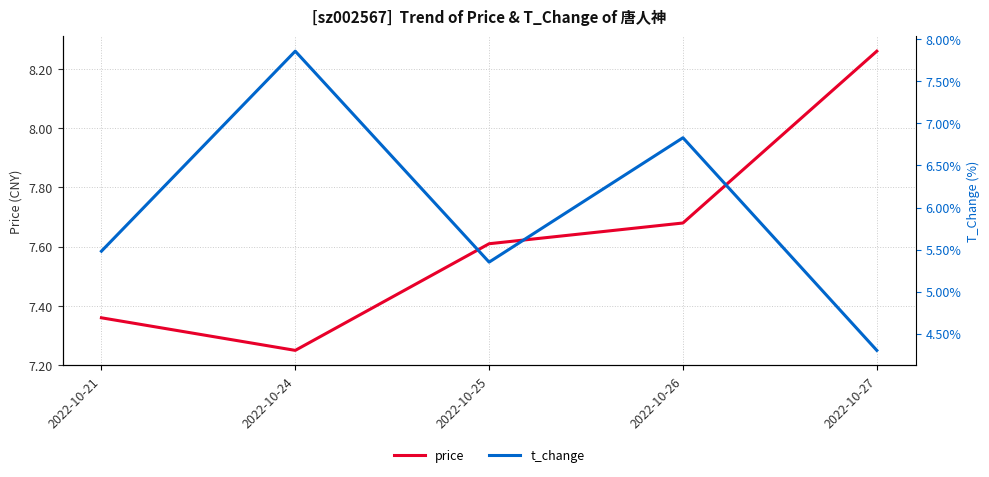

Reading right to left, transcribe all the data shown in this chart.

price: 2022-10-27=8.3	2022-10-26=7.7	2022-10-25=7.6	2022-10-24=7.2	2022-10-21=7.4
t_change: 2022-10-27=4.3	2022-10-26=6.8	2022-10-25=5.3	2022-10-24=7.9	2022-10-21=5.5